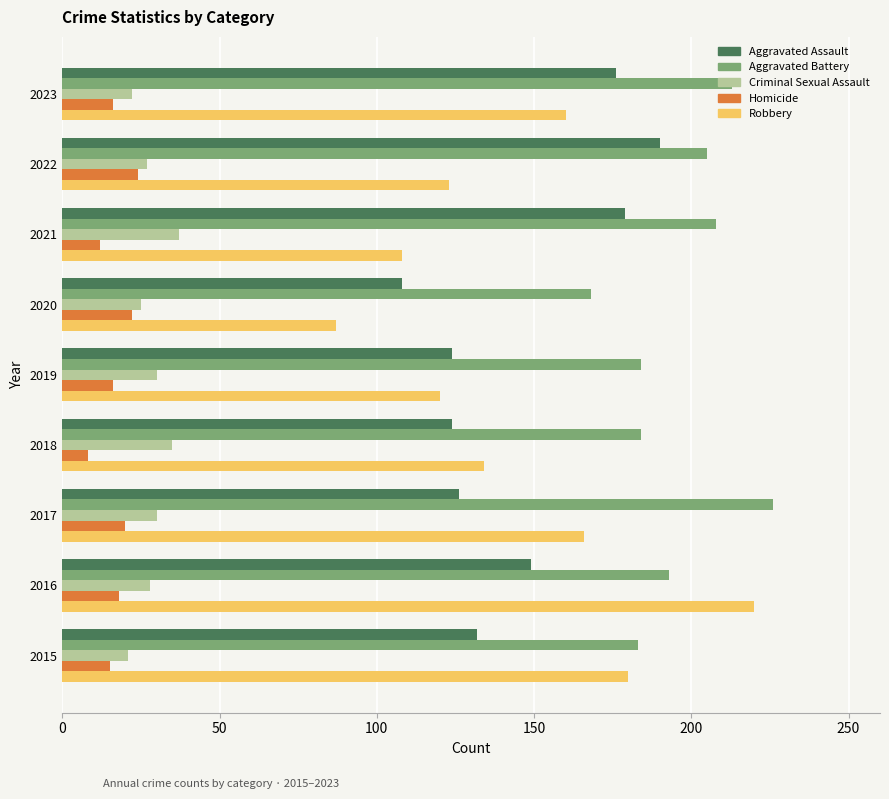

At which label is Aggravated Battery closest to 197?

2016